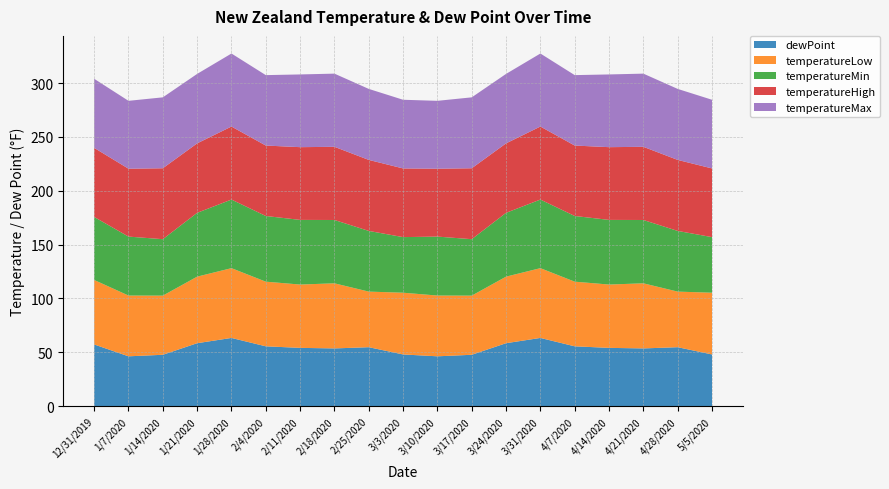

Reading left to right, list all the values displayed in this chart.

dewPoint: 12/31/2019=57.3	1/7/2020=46.3	1/14/2020=47.7	1/21/2020=58.5	1/28/2020=63.4	2/4/2020=55.6	2/11/2020=54.1	2/18/2020=53.6	2/25/2020=54.8	3/3/2020=48.0	3/10/2020=46.3	3/17/2020=47.7	3/24/2020=58.5	3/31/2020=63.4	4/7/2020=55.6	4/14/2020=54.1	4/21/2020=53.6	4/28/2020=54.8	5/5/2020=48.0
temperatureLow: 12/31/2019=59.9	1/7/2020=56.4	1/14/2020=54.9	1/21/2020=61.8	1/28/2020=64.8	2/4/2020=60.0	2/11/2020=58.8	2/18/2020=60.5	2/25/2020=51.6	3/3/2020=57.3	3/10/2020=56.4	3/17/2020=54.9	3/24/2020=61.8	3/31/2020=64.8	4/7/2020=60.0	4/14/2020=58.8	4/21/2020=60.5	4/28/2020=51.6	5/5/2020=57.3
temperatureMin: 12/31/2019=58.5	1/7/2020=54.8	1/14/2020=52.4	1/21/2020=59.3	1/28/2020=63.7	2/4/2020=61.0	2/11/2020=60.0	2/18/2020=58.8	2/25/2020=56.4	3/3/2020=51.6	3/10/2020=54.8	3/17/2020=52.4	3/24/2020=59.3	3/31/2020=63.7	4/7/2020=61.0	4/14/2020=60.0	4/21/2020=58.8	4/28/2020=56.4	5/5/2020=51.6
temperatureHigh: 12/31/2019=64.2	1/7/2020=63.0	1/14/2020=65.9	1/21/2020=64.5	1/28/2020=67.8	2/4/2020=65.4	2/11/2020=67.5	2/18/2020=68.0	2/25/2020=66.0	3/3/2020=63.8	3/10/2020=63.0	3/17/2020=65.9	3/24/2020=64.5	3/31/2020=67.8	4/7/2020=65.4	4/14/2020=67.5	4/21/2020=68.0	4/28/2020=66.0	5/5/2020=63.8
temperatureMax: 12/31/2019=64.2	1/7/2020=63.0	1/14/2020=65.9	1/21/2020=64.5	1/28/2020=67.8	2/4/2020=65.4	2/11/2020=67.5	2/18/2020=68.0	2/25/2020=66.0	3/3/2020=63.8	3/10/2020=63.0	3/17/2020=65.9	3/24/2020=64.5	3/31/2020=67.8	4/7/2020=65.4	4/14/2020=67.5	4/21/2020=68.0	4/28/2020=66.0	5/5/2020=63.8